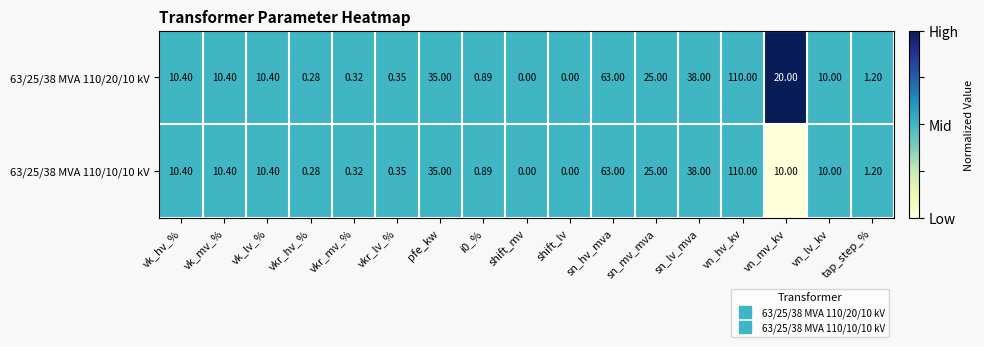

Which category has the highest value across all series?

vn_hv_kv